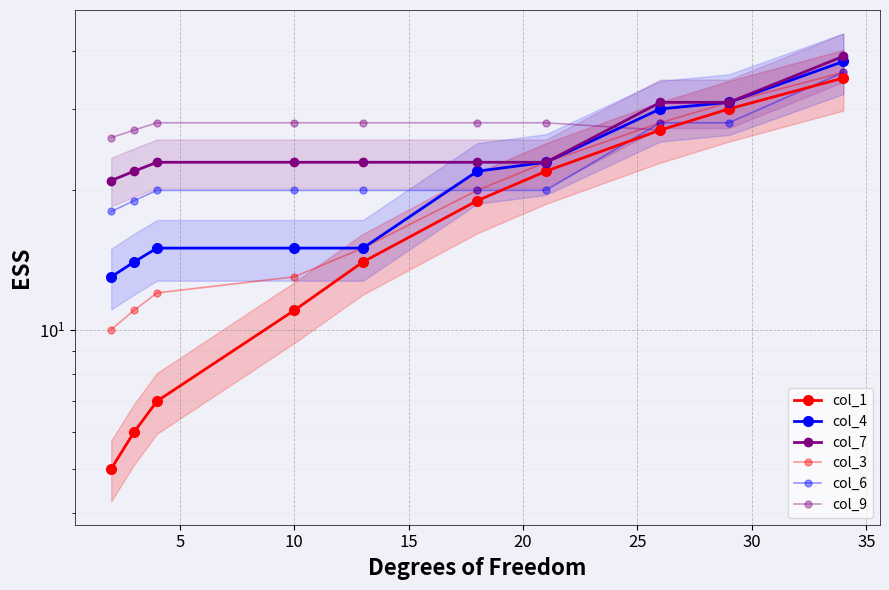

Is it true that col_6 equals 6 at 5?

False